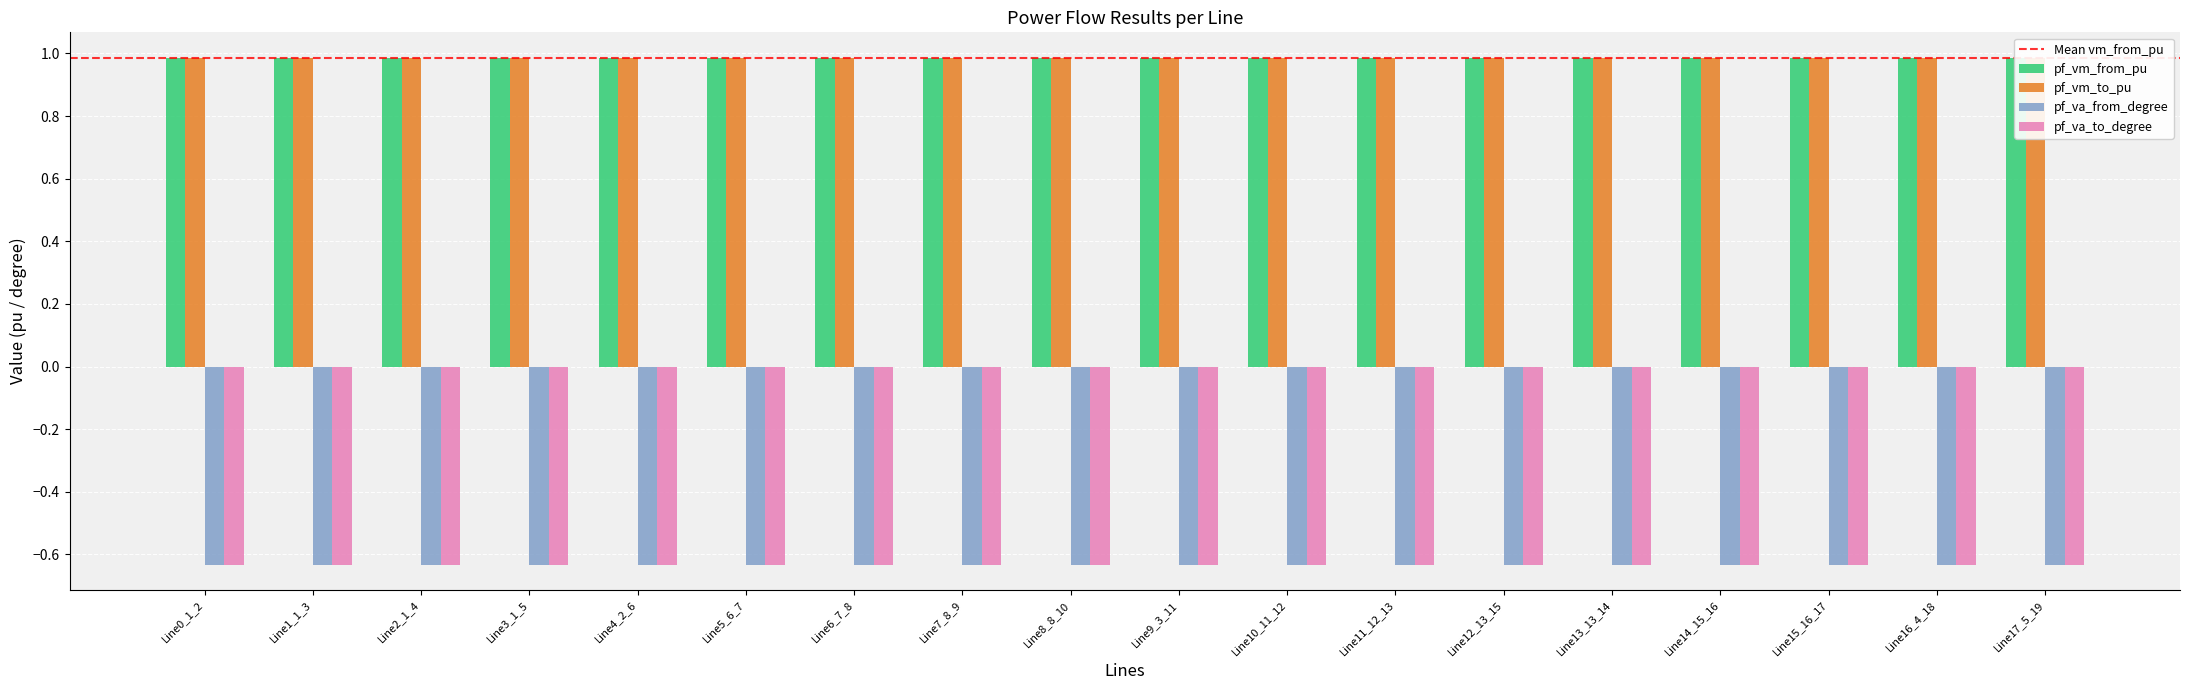

What is the greatest value displayed?

1.0